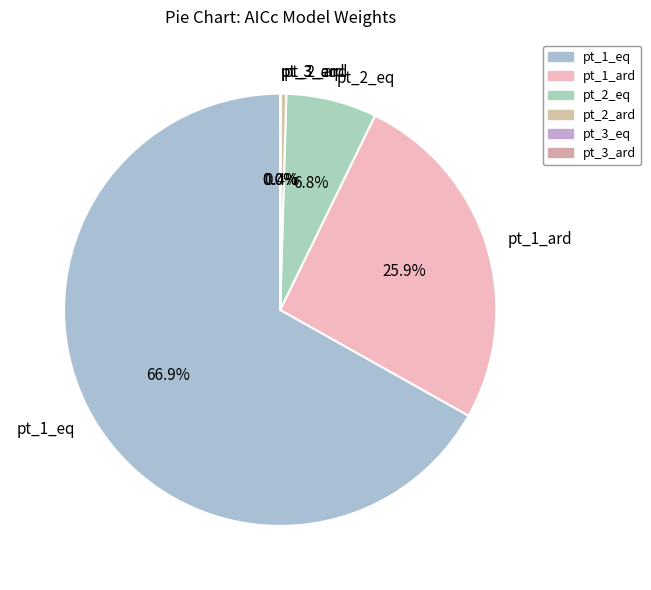

What portion of the pie excludes pt_1_ard?

74.1%